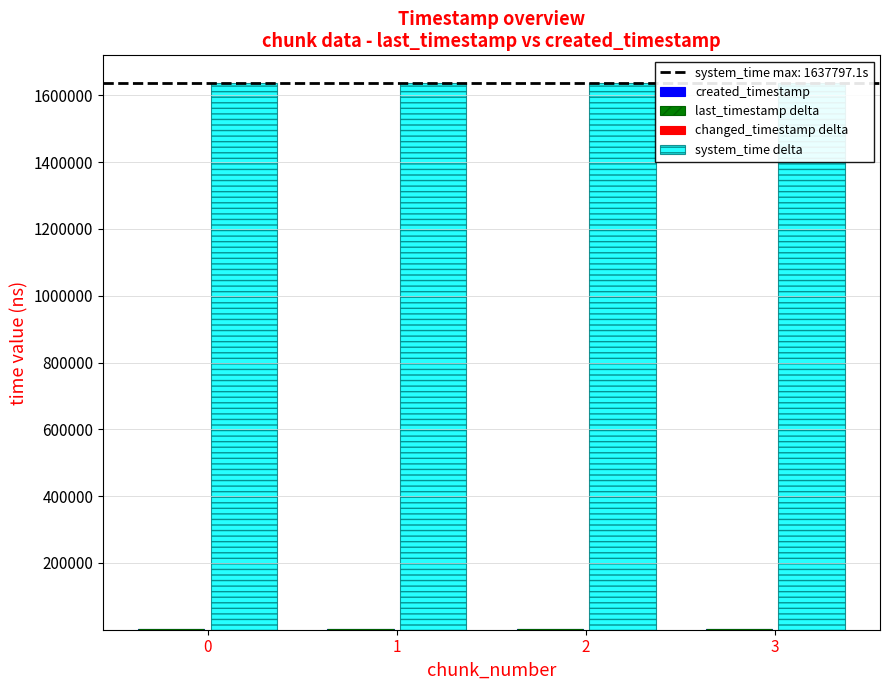

Reading left to right, what are all the values shown in this chart?

created_timestamp: 855.8	856.4	857.2	857.9
last_timestamp delta: 0.6	0.7	0.7	0.3
changed_timestamp delta: 0.6	0.7	0.7	0.3
system_time delta: 1637796.5	1637795.9	1637795.2	1637794.4